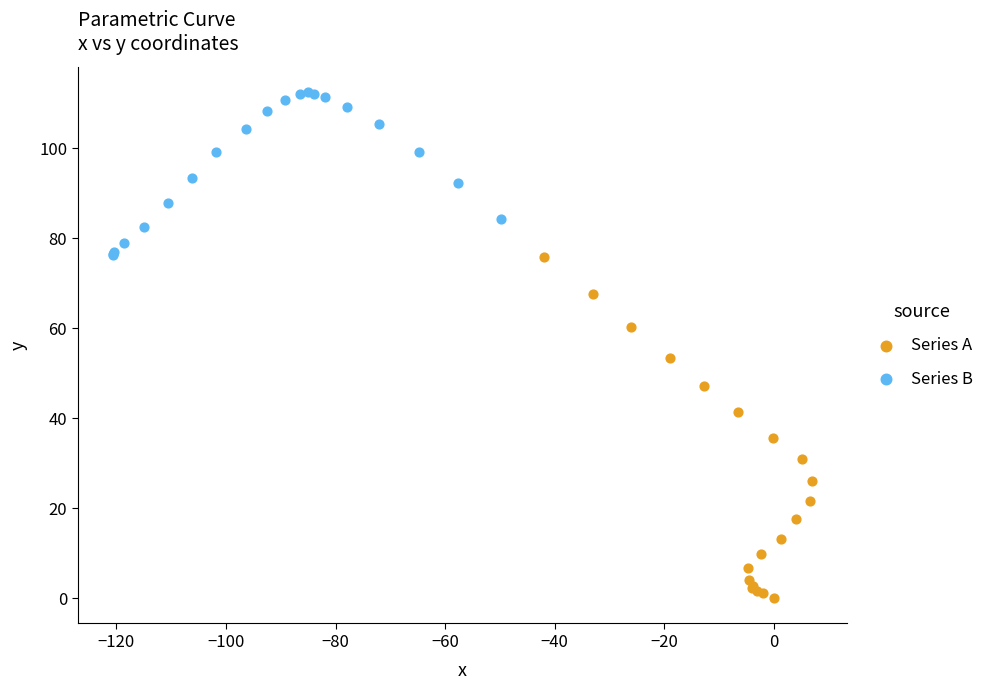

Which series contains the lowest Y value?

Series A